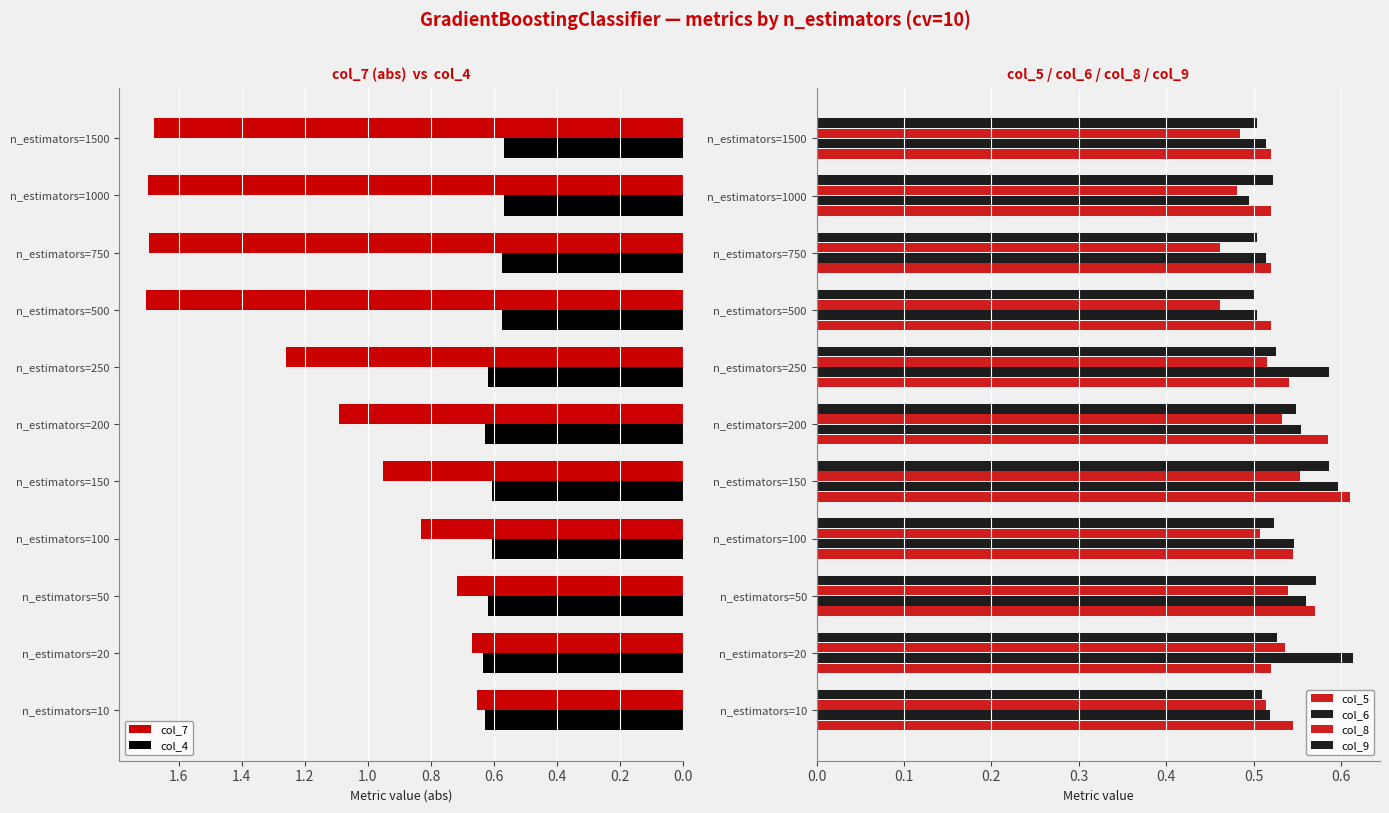

How many categories are shown in the chart?

11